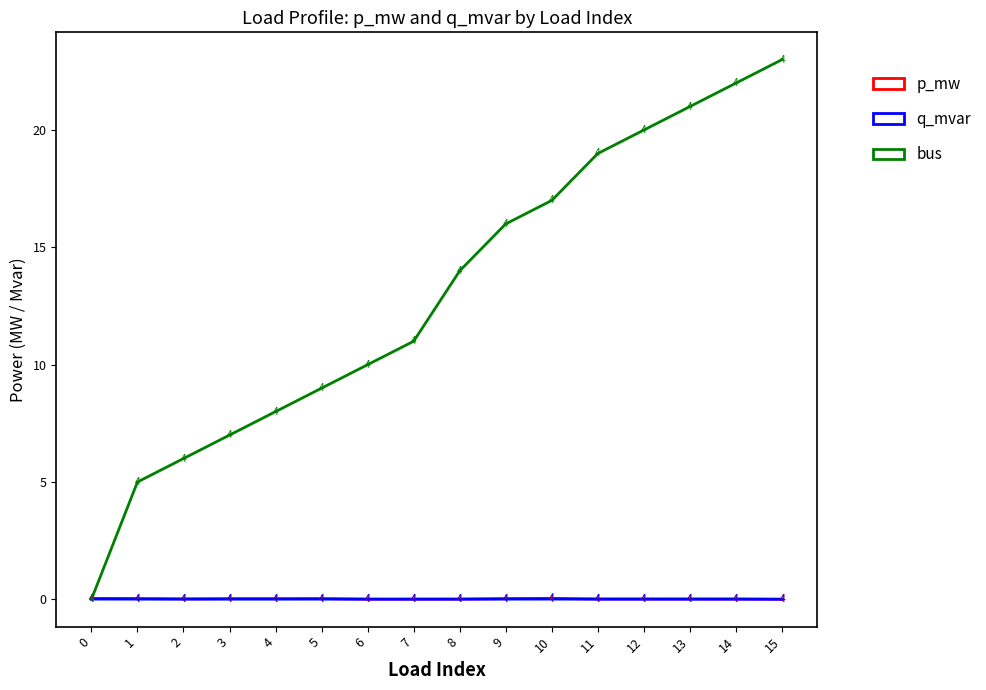

True or false: bus has a value of 1.8 at 4.

False